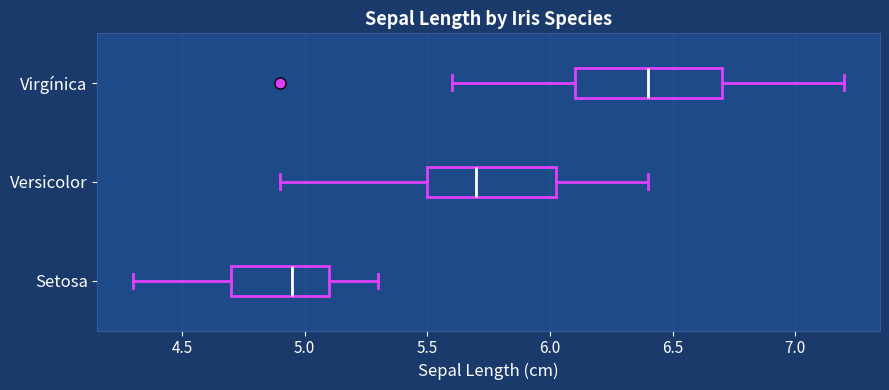

Reading bottom to top, read every box against the x-axis: the position of its median line, the range the box covers, and the ends of its whiskers. The values are not printed on the chart, so give them approximately, as read against the axis.

Setosa: median 4.95, box 4.70 to 5.10, whiskers 4.30 to 5.30
Versicolor: median 5.70, box 5.50 to 6.05, whiskers 4.90 to 6.40
Virgínica: median 6.40, box 6.10 to 6.70, whiskers 5.60 to 7.20